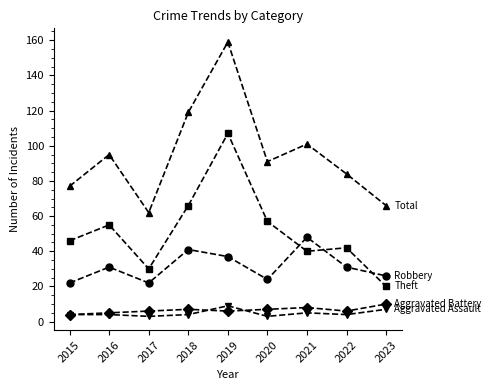

What is the difference between the highest and lowest values at 2022?

80